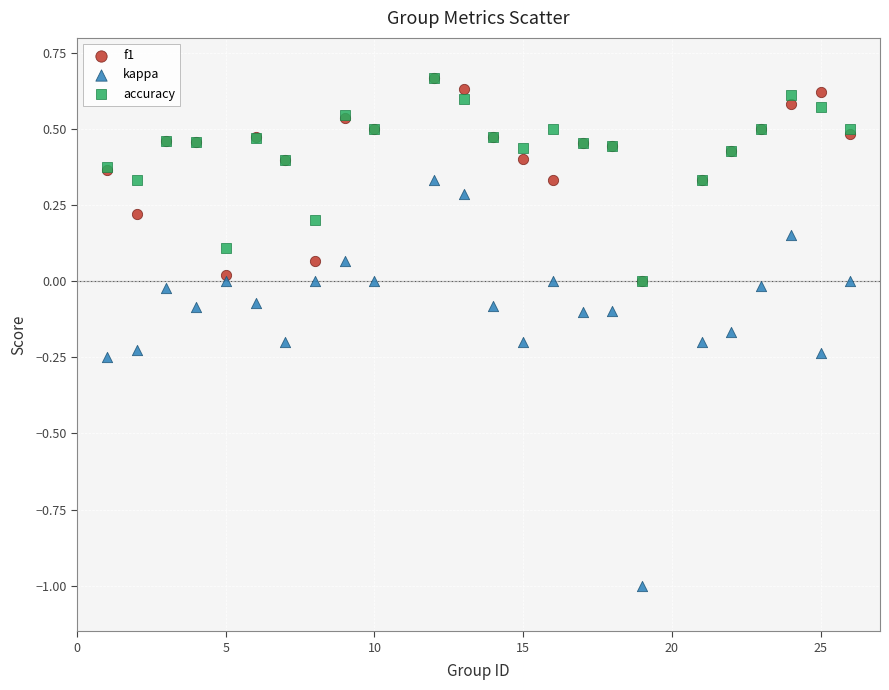

What are all the series names shown in the legend?

f1, kappa, accuracy